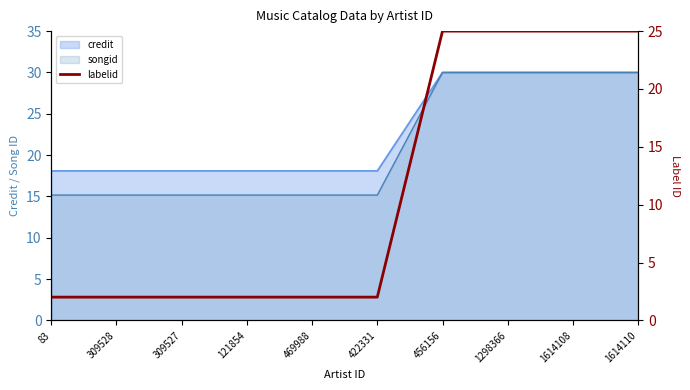

Does the chart display data point markers on the line(s)?

No